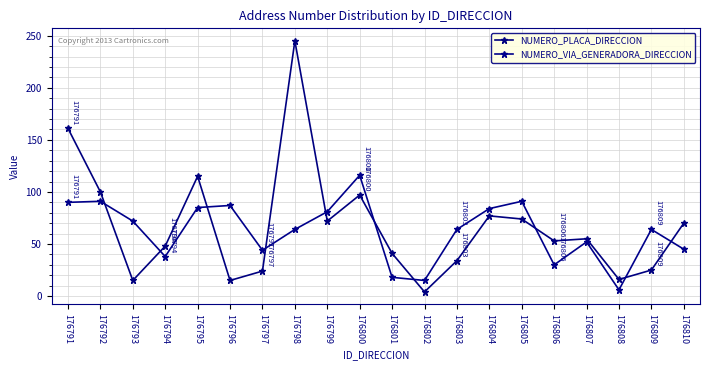

True or false: NUMERO_PLACA_DIRECCION and NUMERO_VIA_GENERADORA_DIRECCION cross at least once.

True